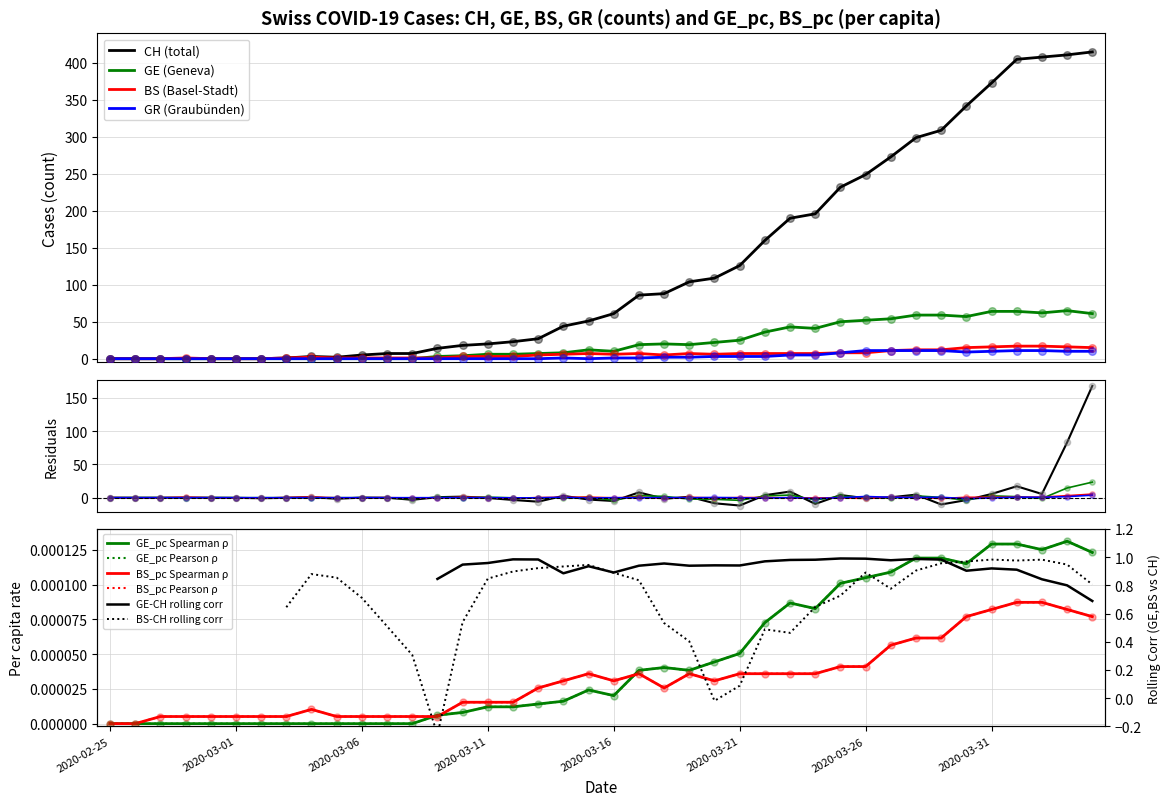

Which series reaches the minimum Y coordinate?

CH